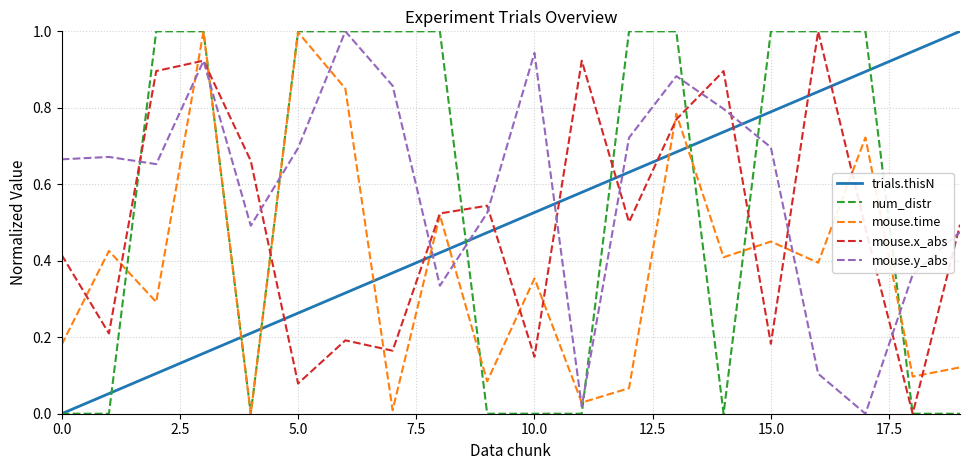

True or false: mouse.y_abs and trials.thisN intersect in this chart.

True